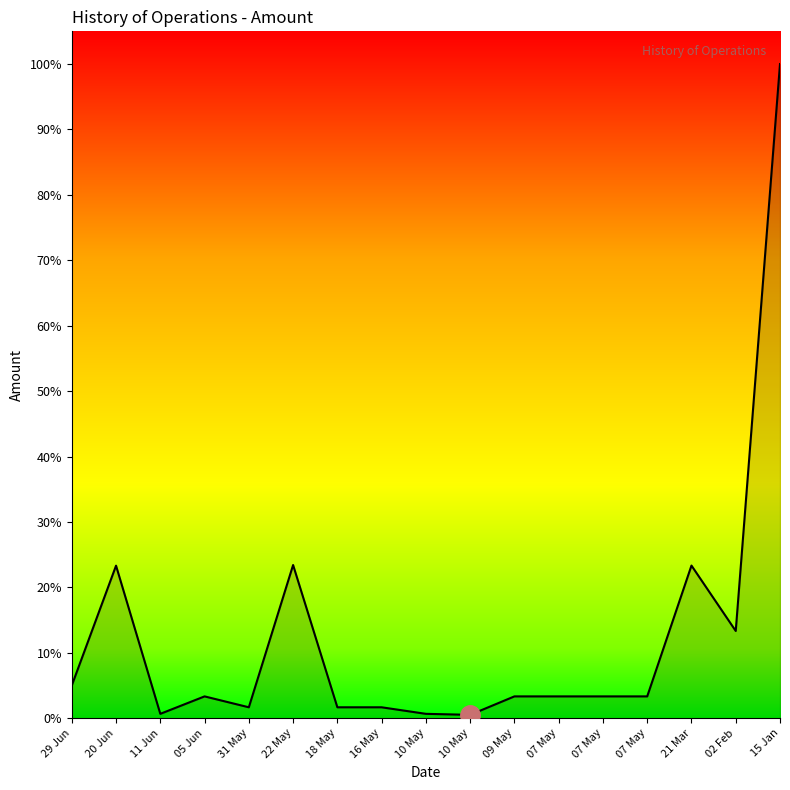

Does the chart display data point markers on the line(s)?

No